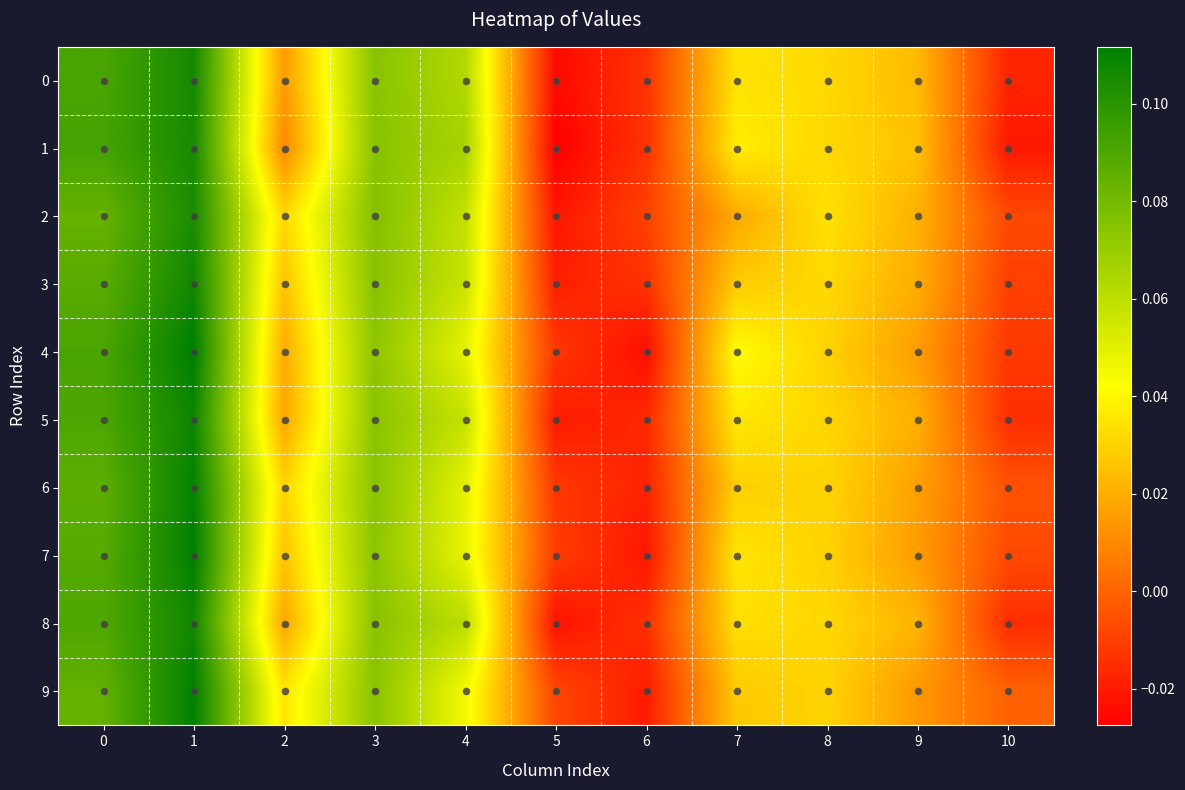

Rank the series at 10 from lowest to highest value.

1, 0, 8, 5, 4, 3, 2, 7, 6, 9